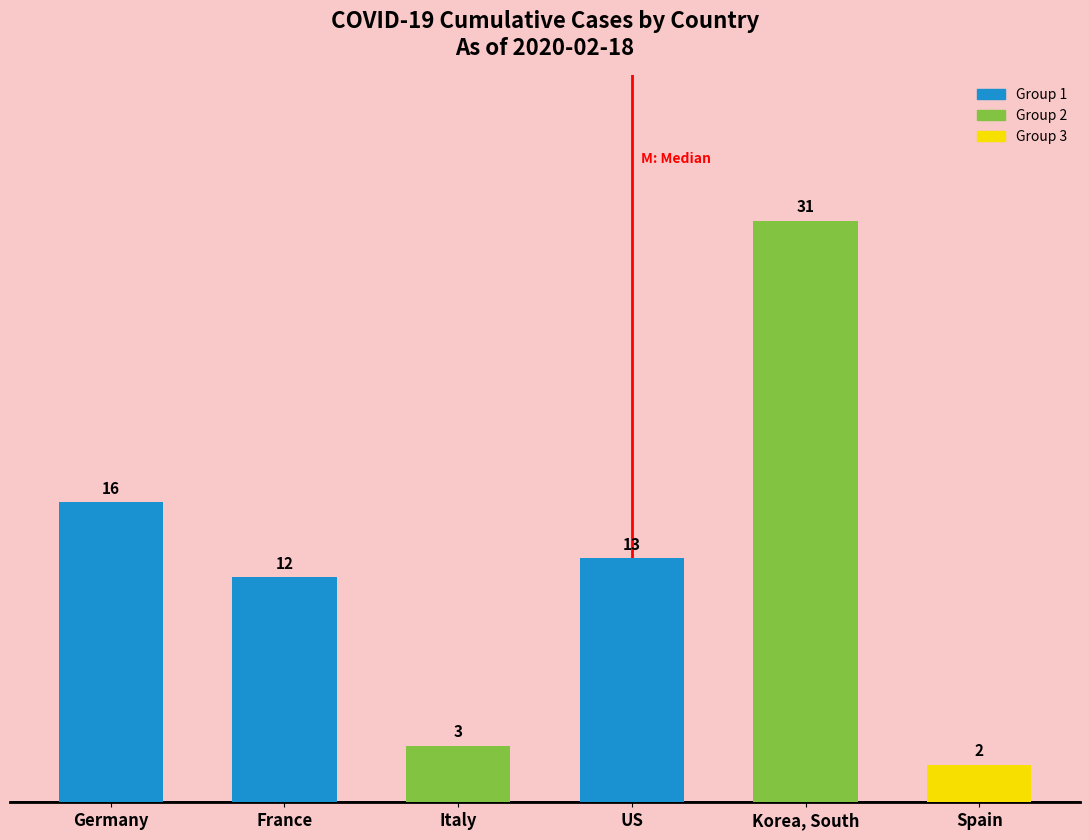

Count the number of categories in the chart.

6